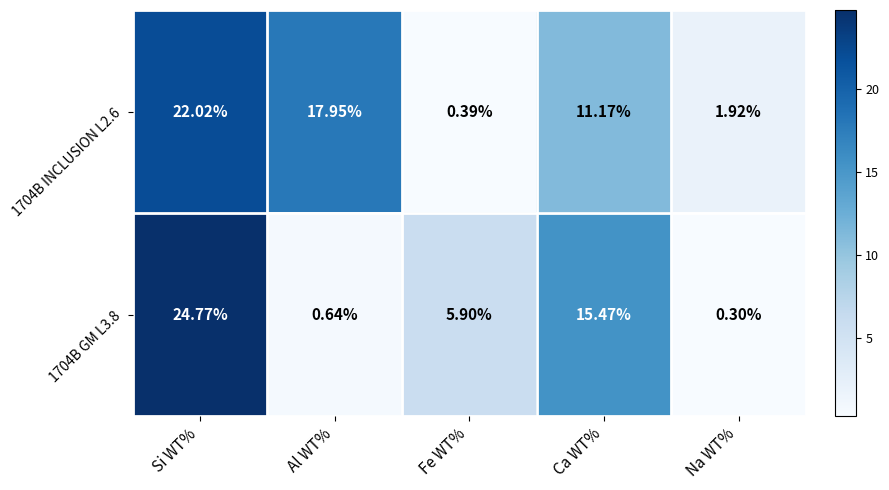

List the labels in order of 1704B INCLUSION L2.6 value, smallest first.

Fe WT%, Na WT%, Ca WT%, Al WT%, Si WT%